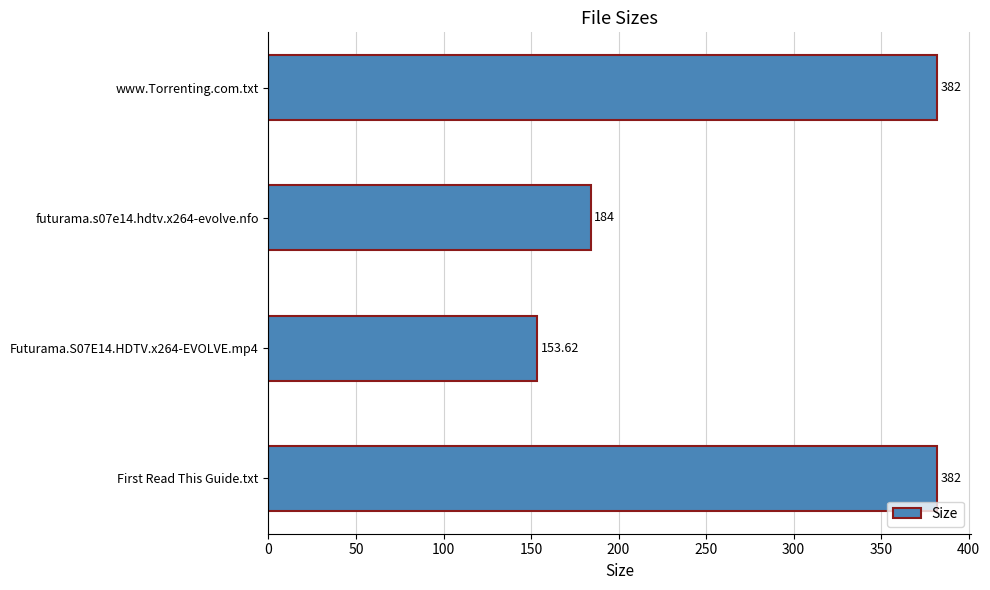

What is the difference between the second highest and second lowest values?

198.0